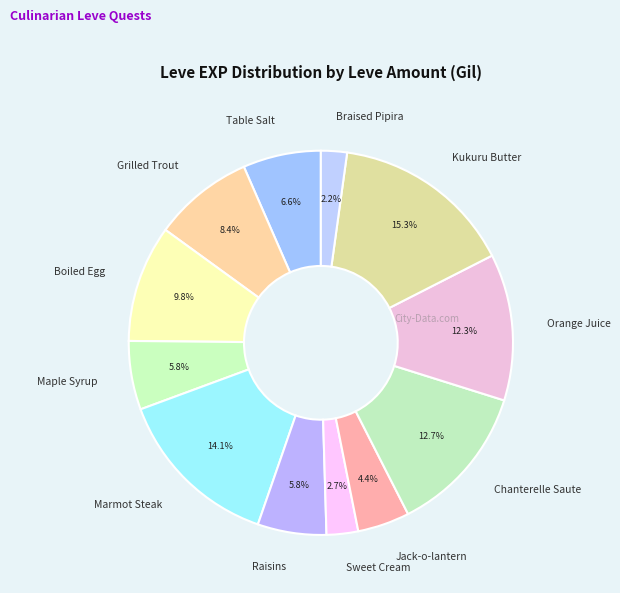

What percentage do Orange Juice and Table Salt together represent?

18.9%